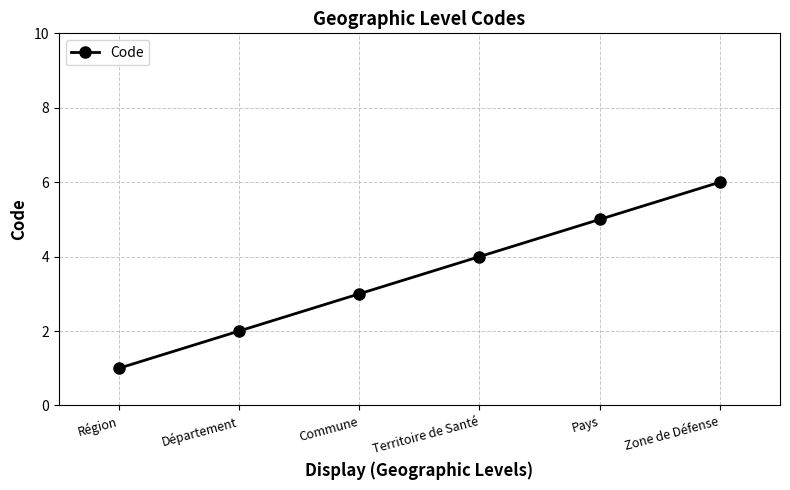

How many categories are shown in the chart?

6